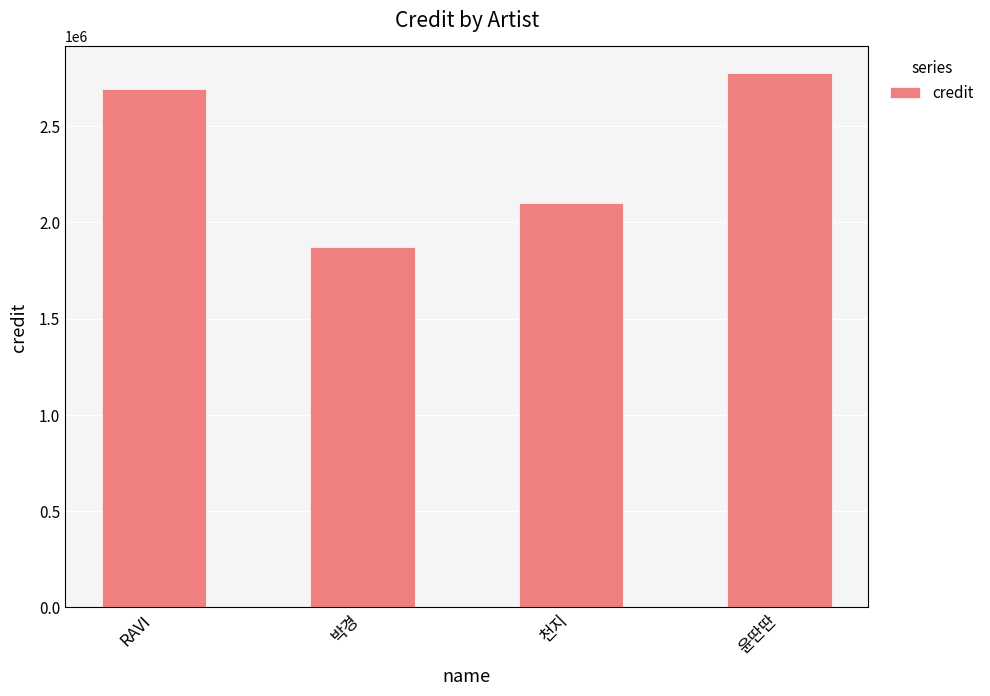

What position from the right is RAVI?

4